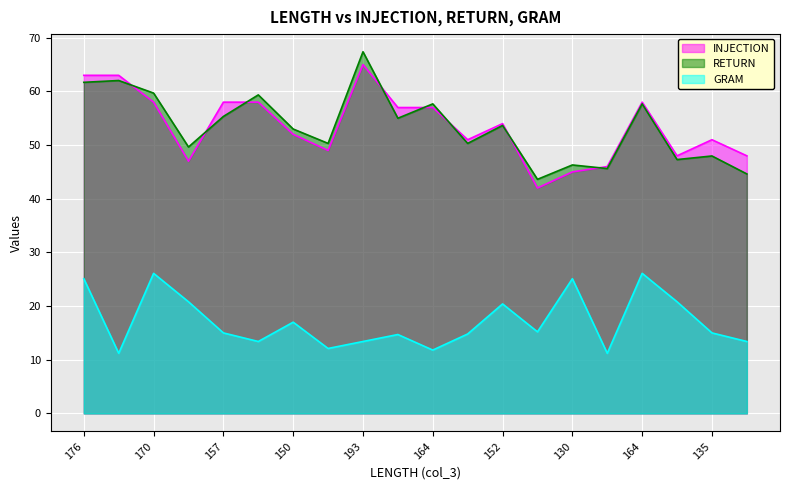

What is the sum of the GRAM values at 133 and 176?

45.9